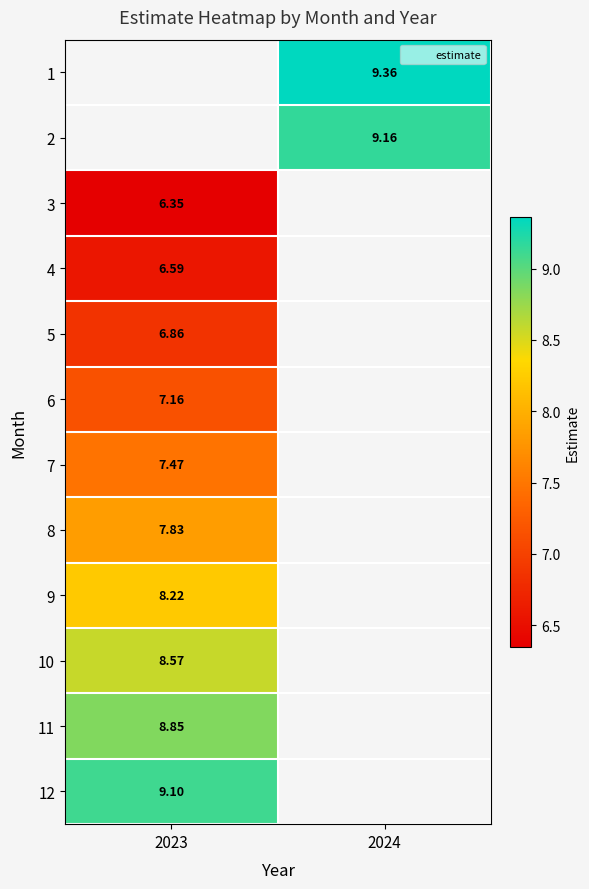

Which category has the highest value in the 12 series?

2023